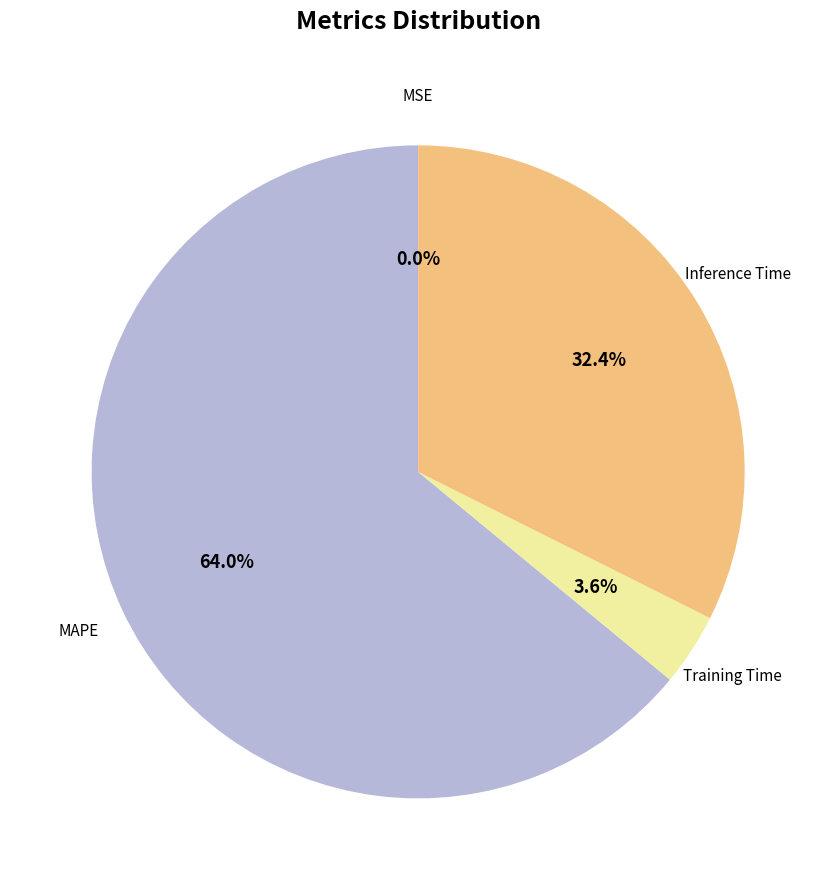

What portion of the pie excludes Training Time?

96.4%